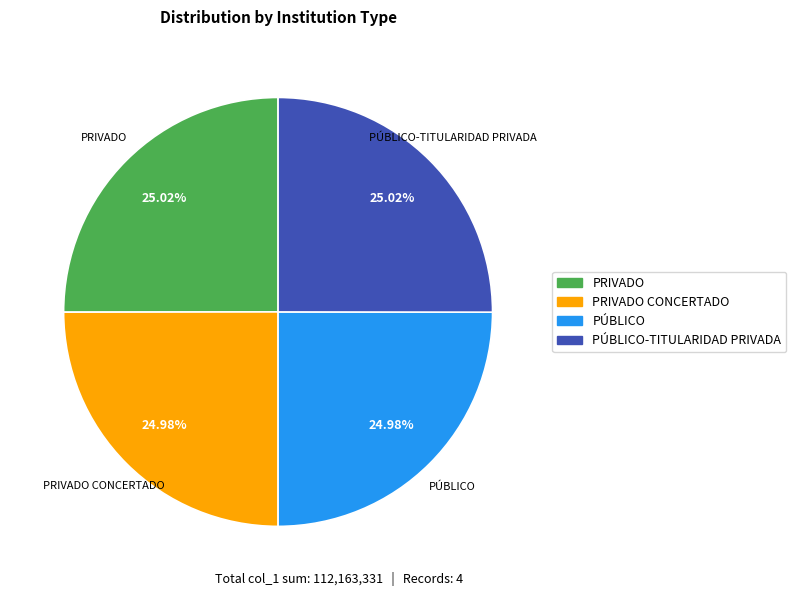

How much of the chart is everything except PRIVADO CONCERTADO?

75.0%